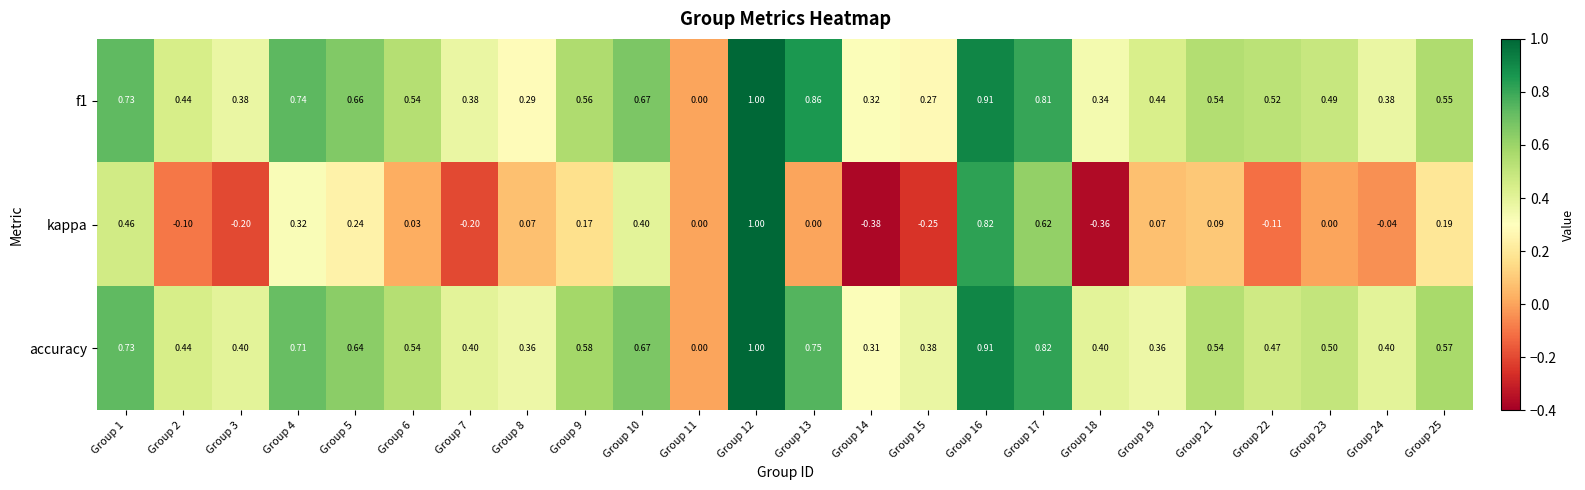

Which series changed the most between Group 3 and Group 14?

kappa